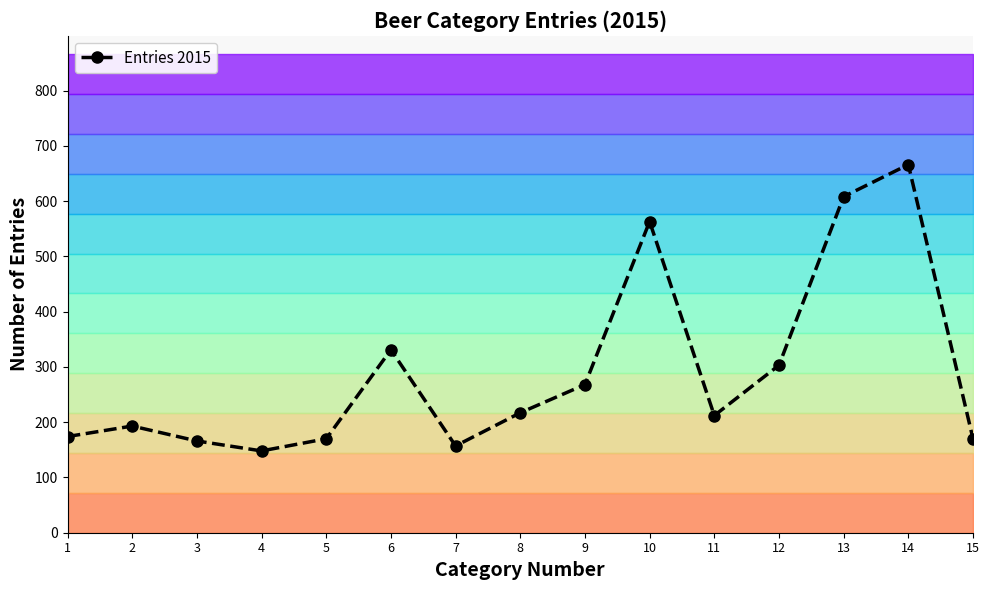

Rank the categories by value from lowest to highest.

4, 7, 3, 5, 15, 1, 2, 11, 8, 9, 12, 6, 10, 13, 14